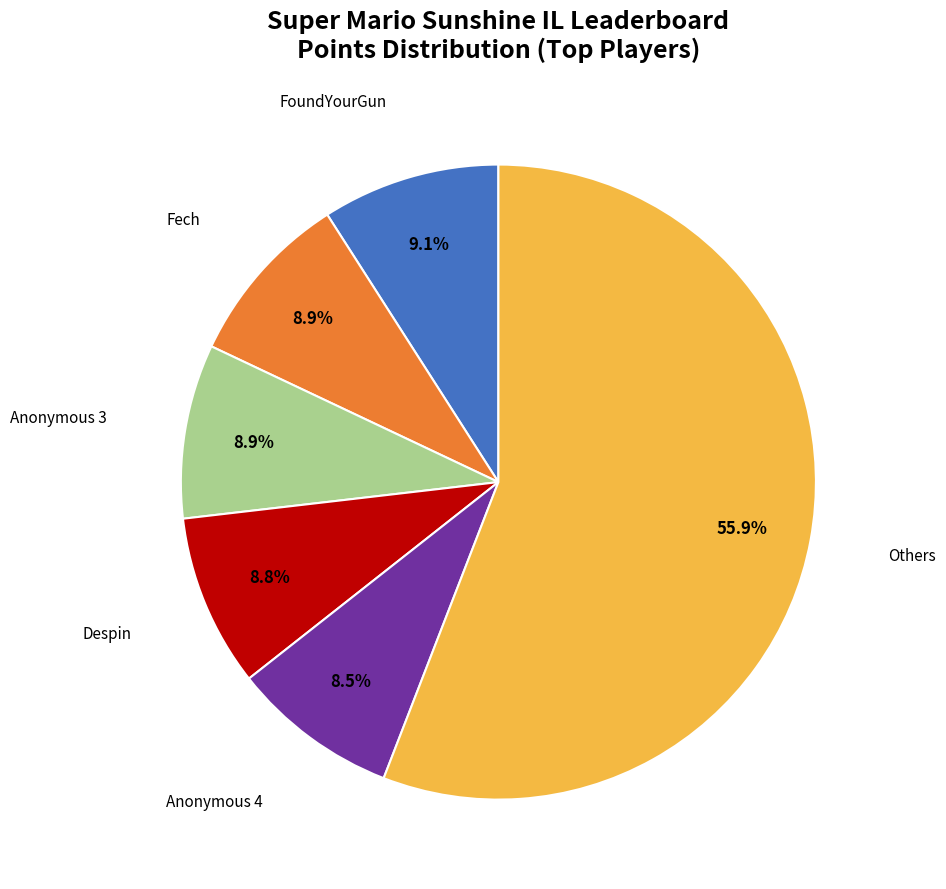

Is there any slice that represents more than half of the pie?

Yes